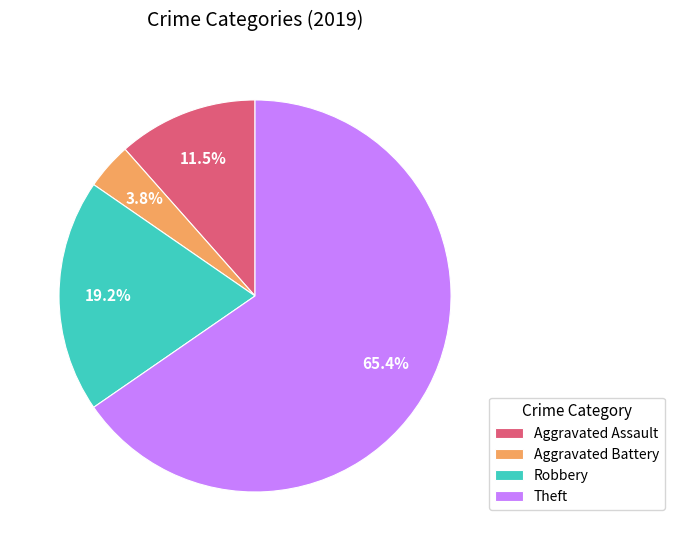

How many slices are in this pie chart?

4